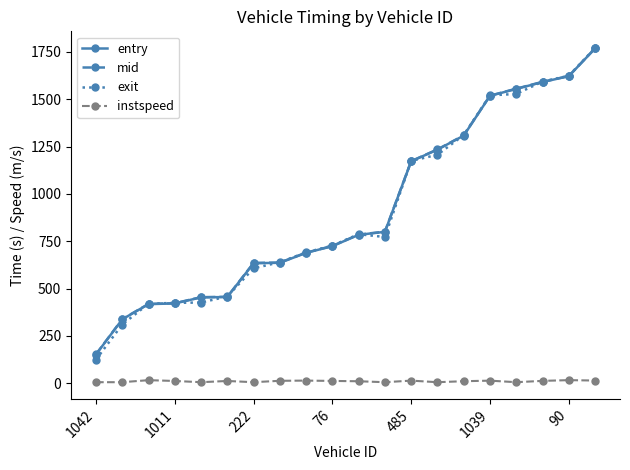

Which series has the largest range (max minus min)?

exit